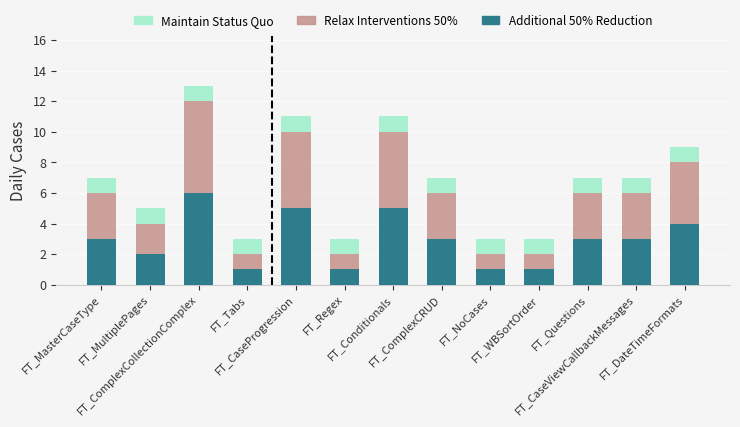

What is the highest value of the Additional 50% Reduction series?

6